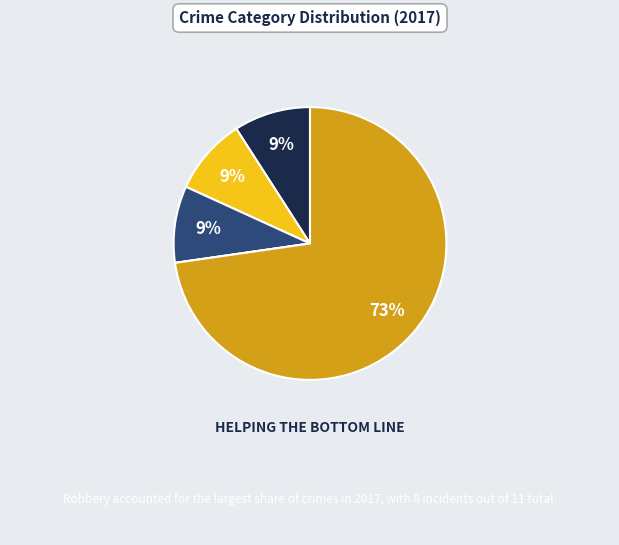

Does any single category account for the majority?

Yes